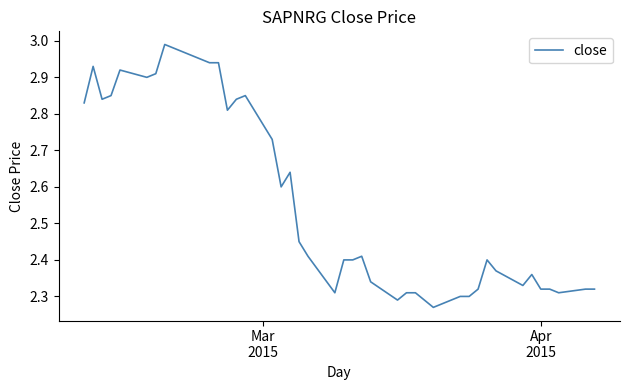

What is the difference between the maximum and minimum values?

0.7